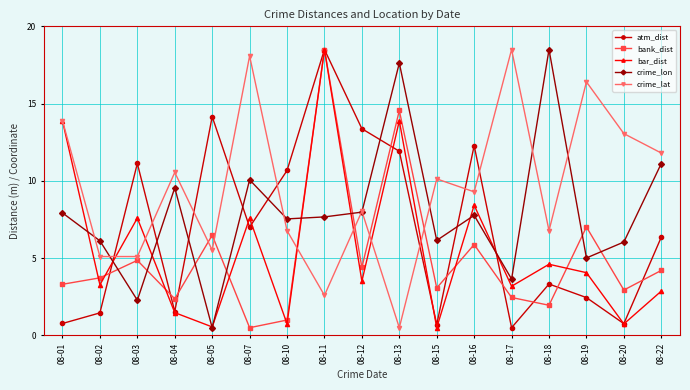

Where is the first local minimum for crime_lon?

08-03